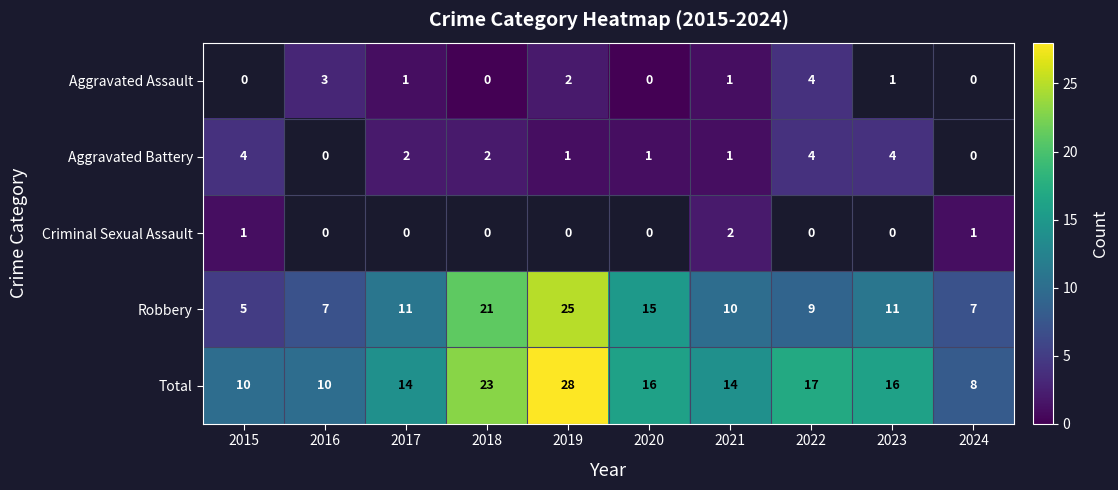

The value of Total at 2019 is 44. True or false?

False